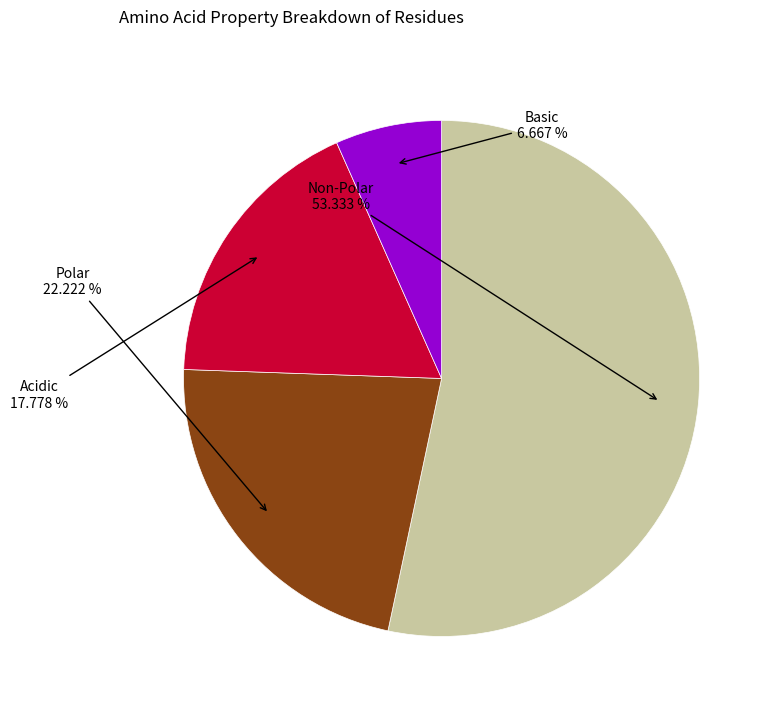

To the nearest percent, what is the difference between the largest and smallest slice percentages?

47%